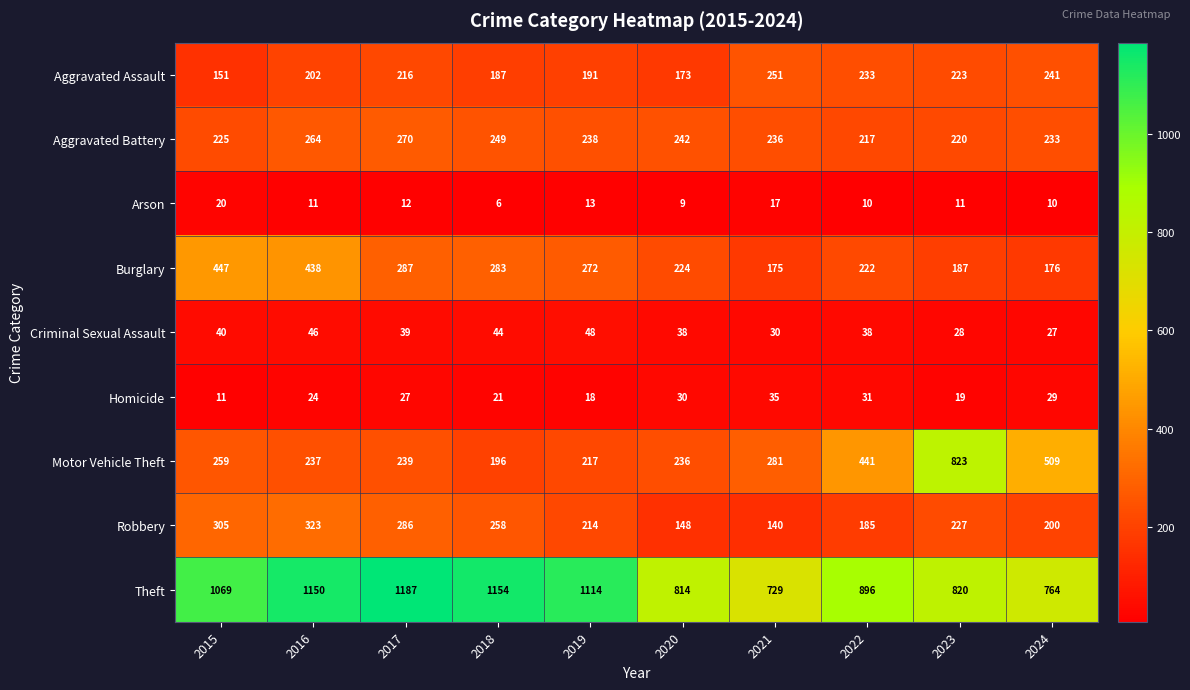

The value of Aggravated Assault at 2018 is 270. True or false?

False